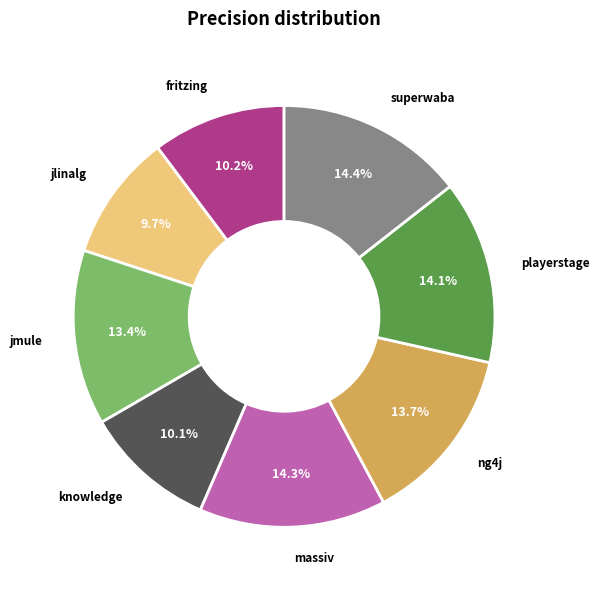

How many segments does this pie chart have?

8